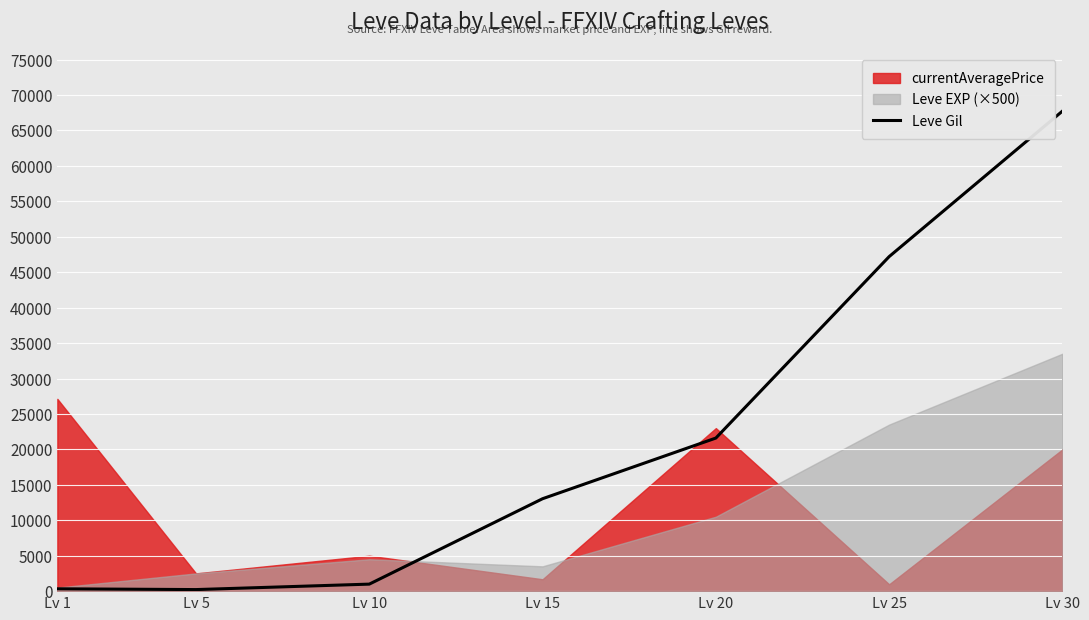

The value of Leve Gil at Lv 20 is 21600. True or false?

True